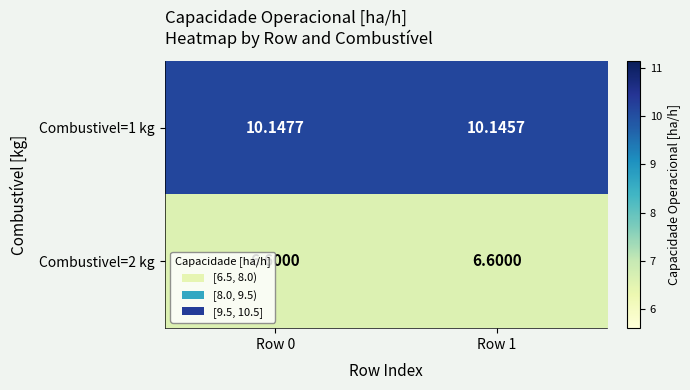

What is the difference between the highest and lowest values at Row 0?

3.5